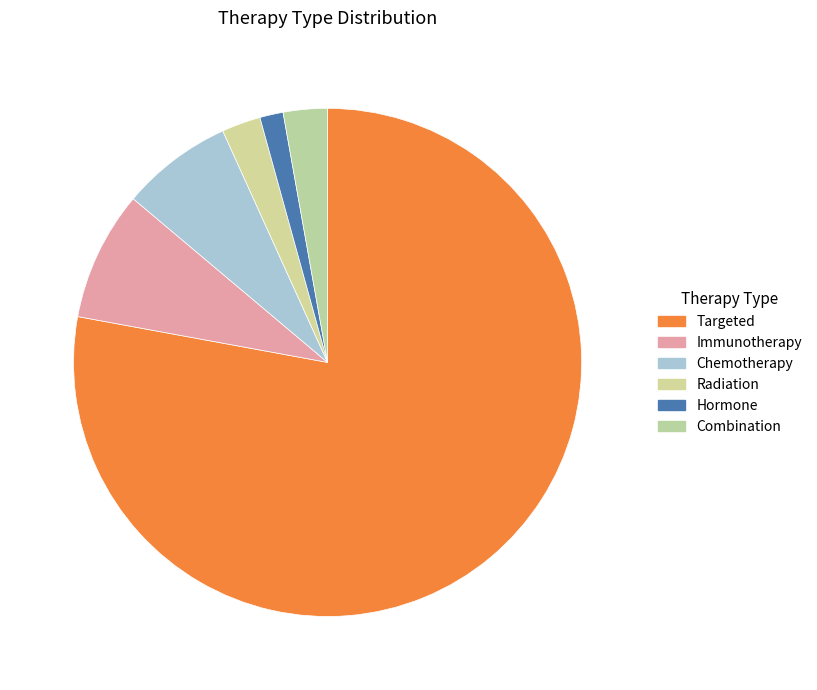

Is there any slice that represents more than half of the pie?

Yes